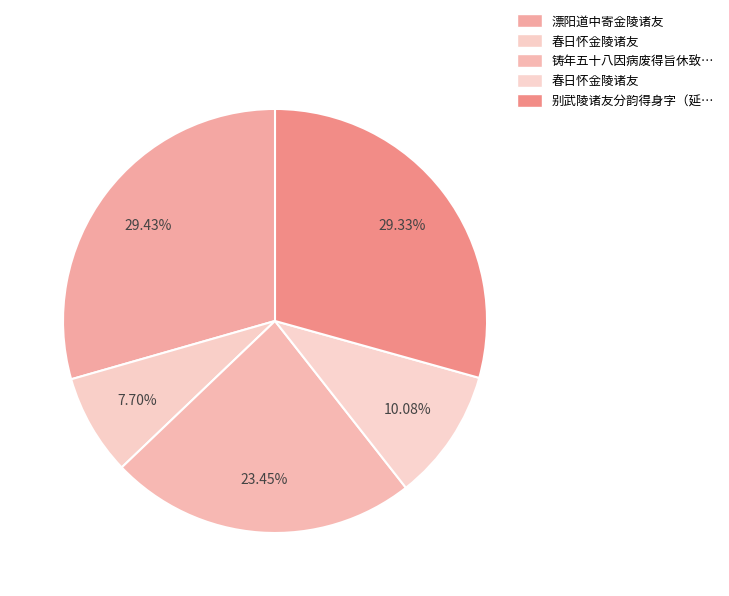

Count the number of slices in the pie.

5